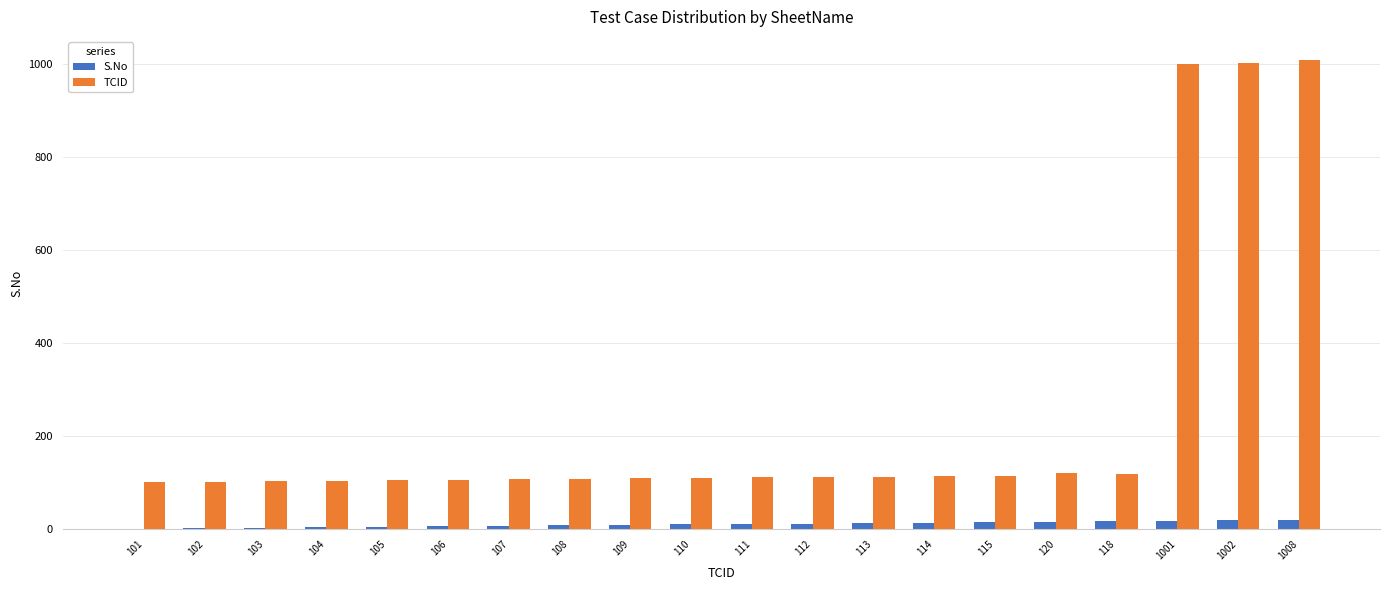

What is the sum of all TCID values?

4869